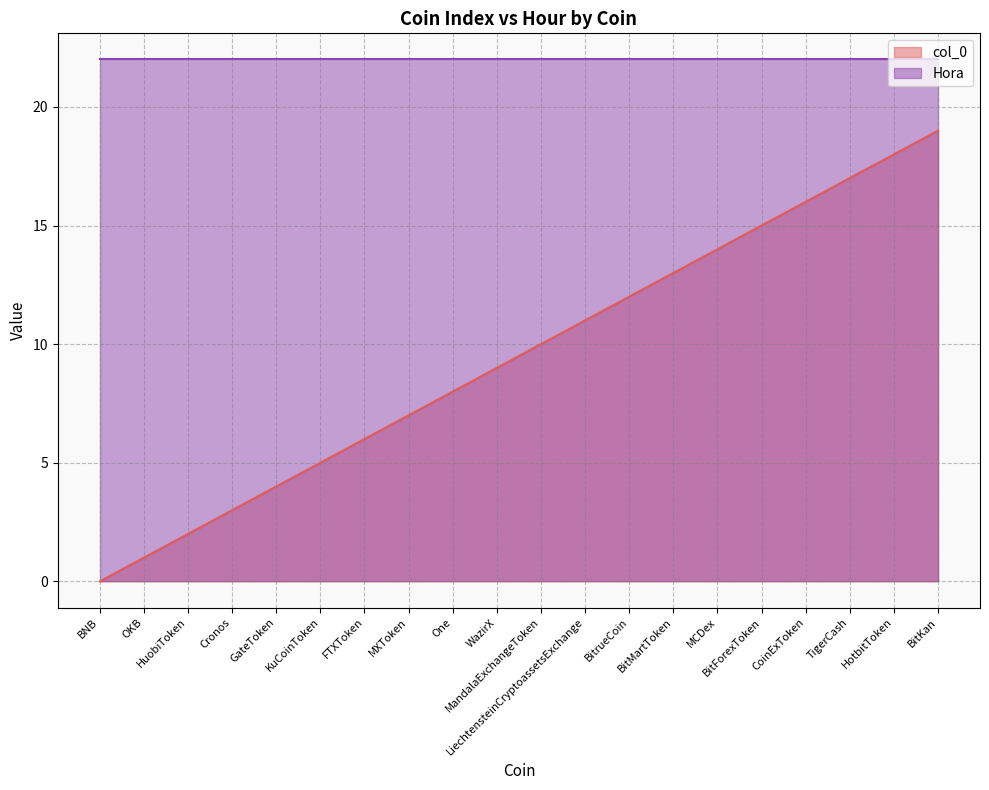

Where does the data first go above 10?

LiechtensteinCryptoassetsExchange